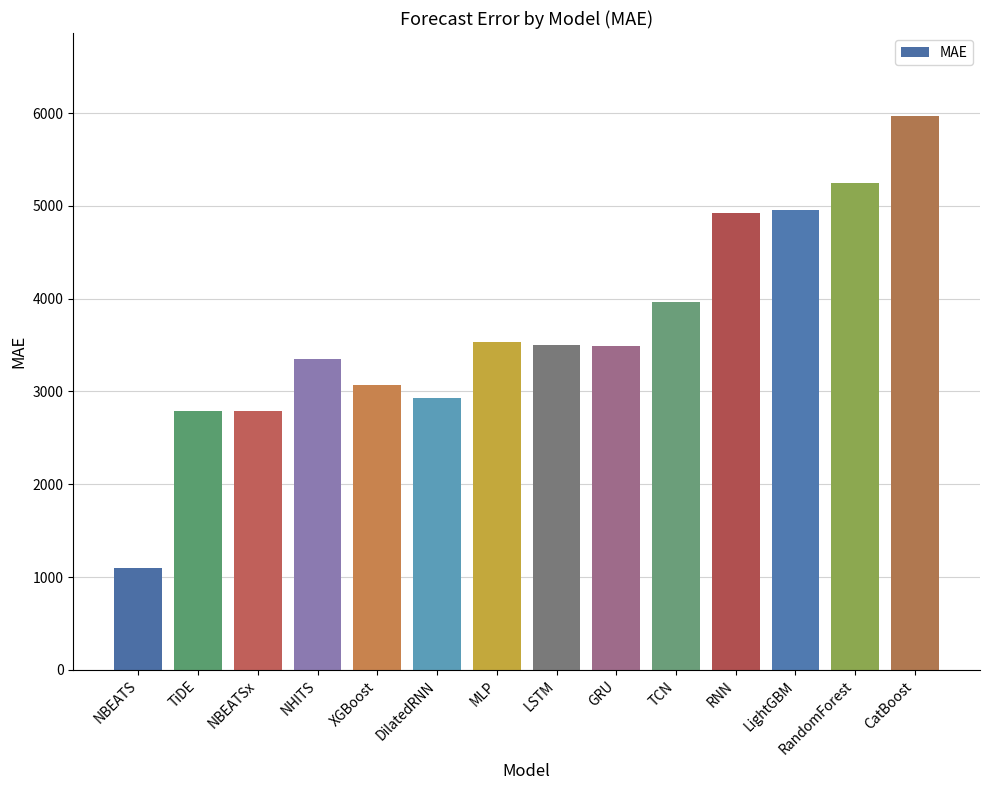

What is the label of the 13th bar from the right?

TiDE